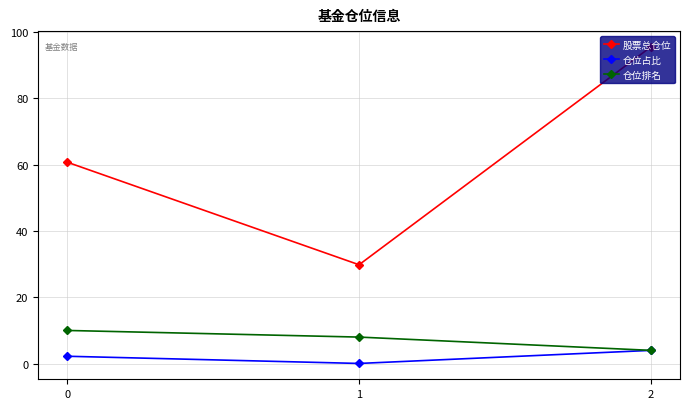

Which series has the largest total across all categories?

股票总仓位